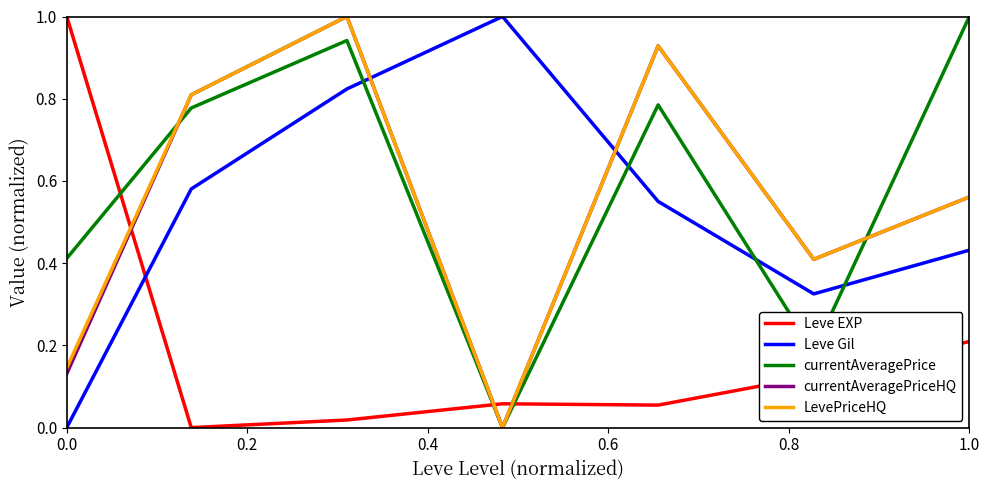

True or false: Leve EXP and LevePriceHQ cross at least once.

True